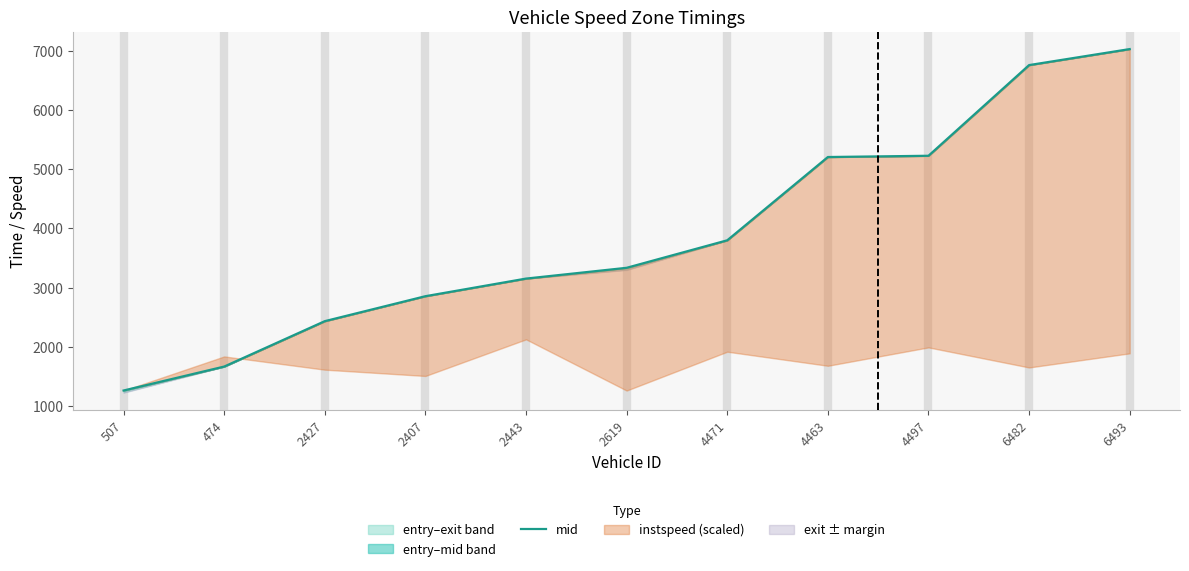

What is the smallest value displayed?

1264.3